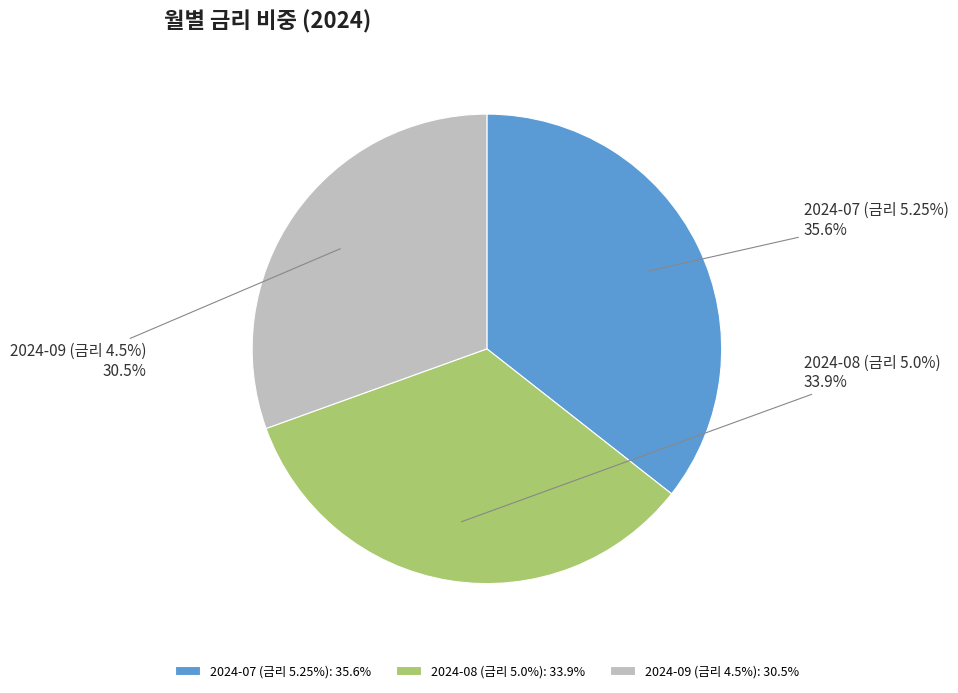

True or false: 2024-09 (금리 4.5%) accounts for 31% of the total.

True